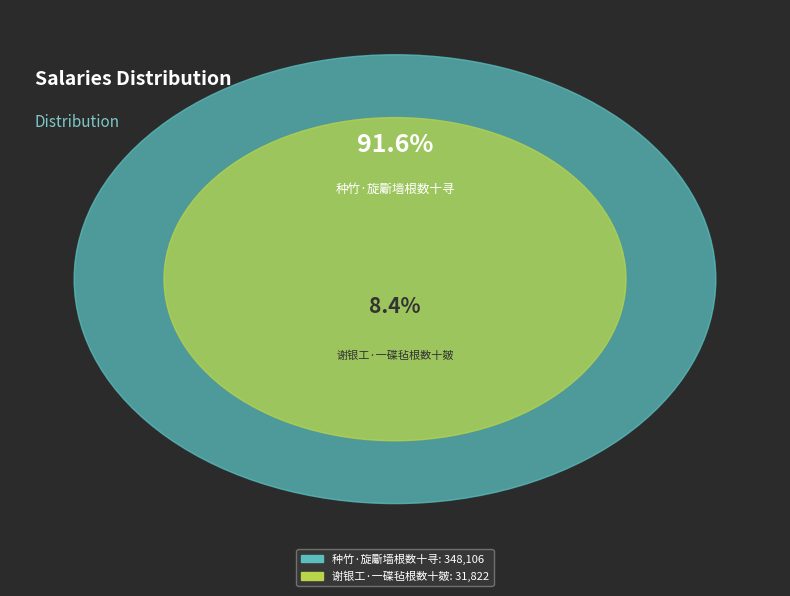

Is it true that 谢银工·一碟毡根数十皴 is 8% of the pie?

True